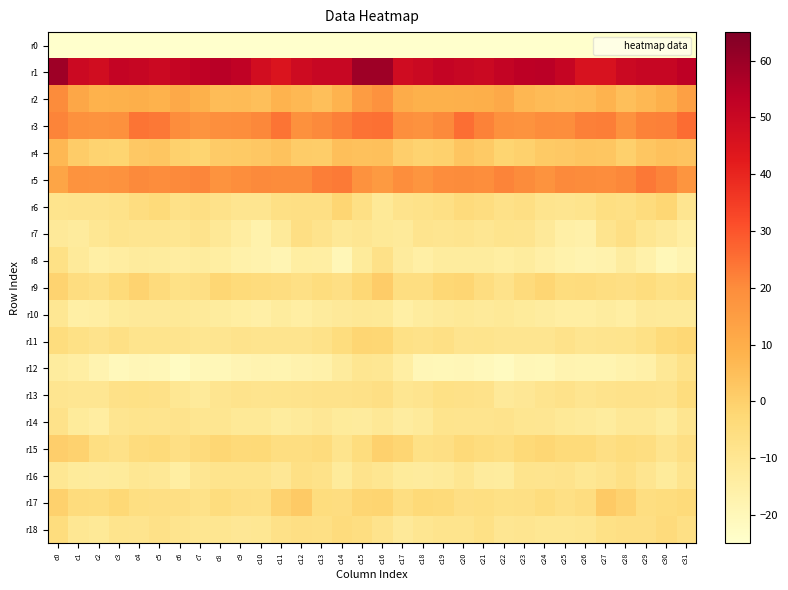

At c8, list the series in order from smallest to largest.

r0, r12, r8, r10, r7, r14, r18, r13, r11, r16, r6, r17, r9, r15, r4, r2, r5, r3, r1